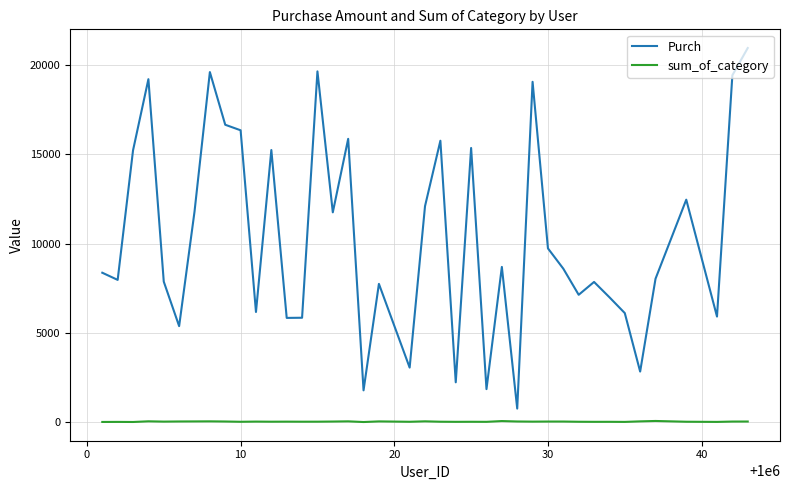

True or false: sum_of_category and Purch cross at least once.

False